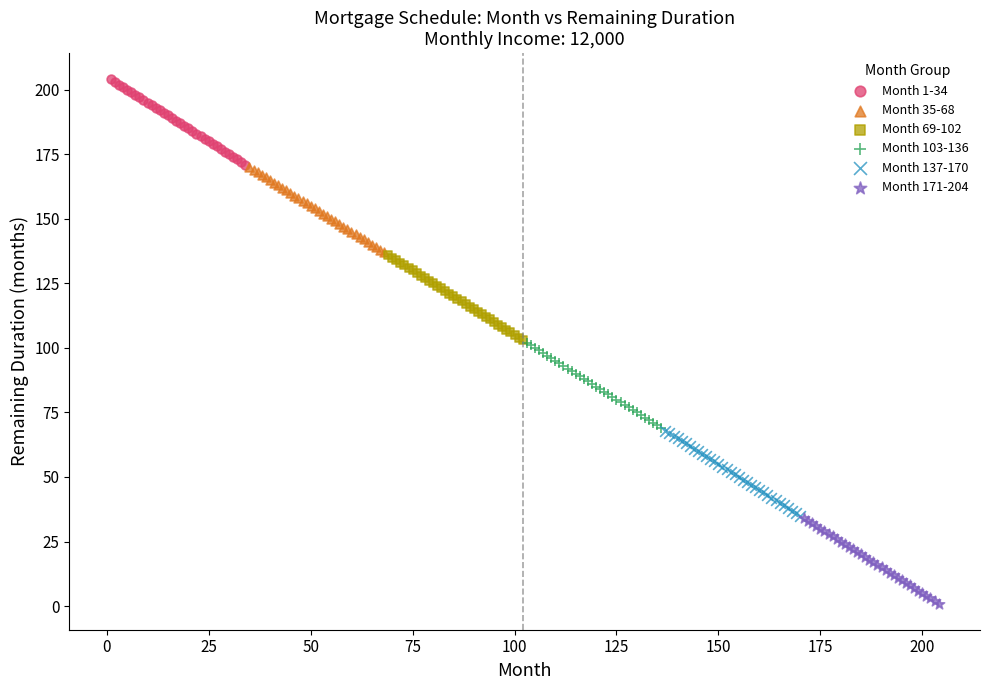

Which series reaches the maximum Y coordinate?

Month 1-34